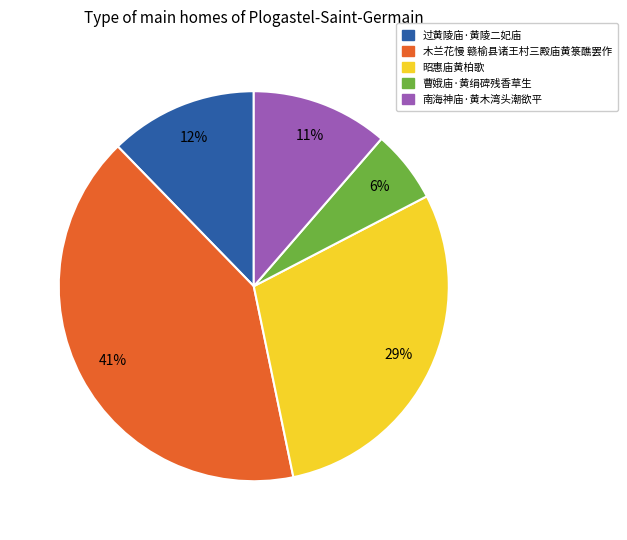

Which has a higher value, 昭惠庙黄柏歌 or 过黄陵庙·黄陵二妃庙?

昭惠庙黄柏歌